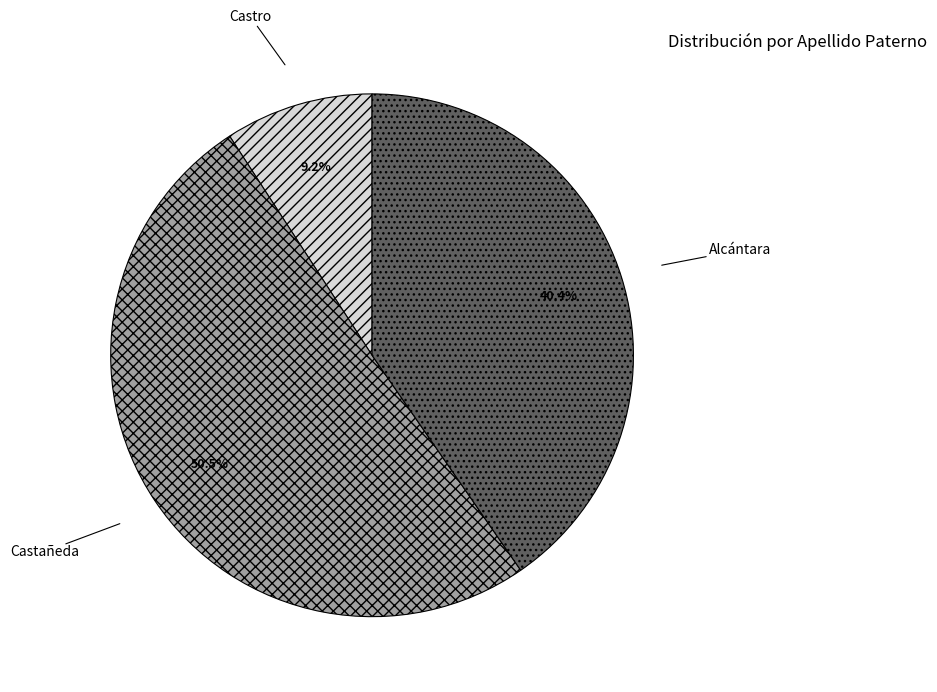

Rank the categories by value from highest to lowest.

Castañeda, Alcántara, Castro